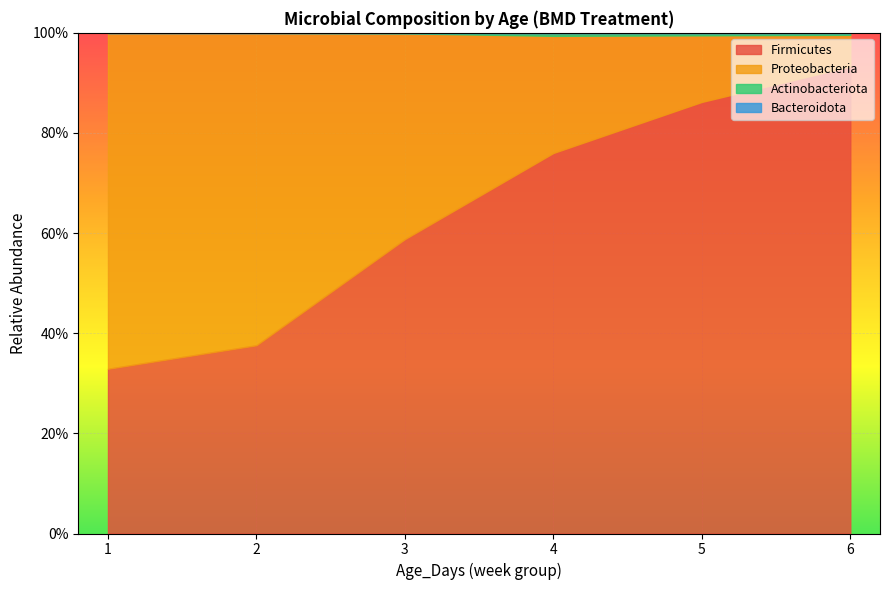

Which category has the highest value across all series?

6